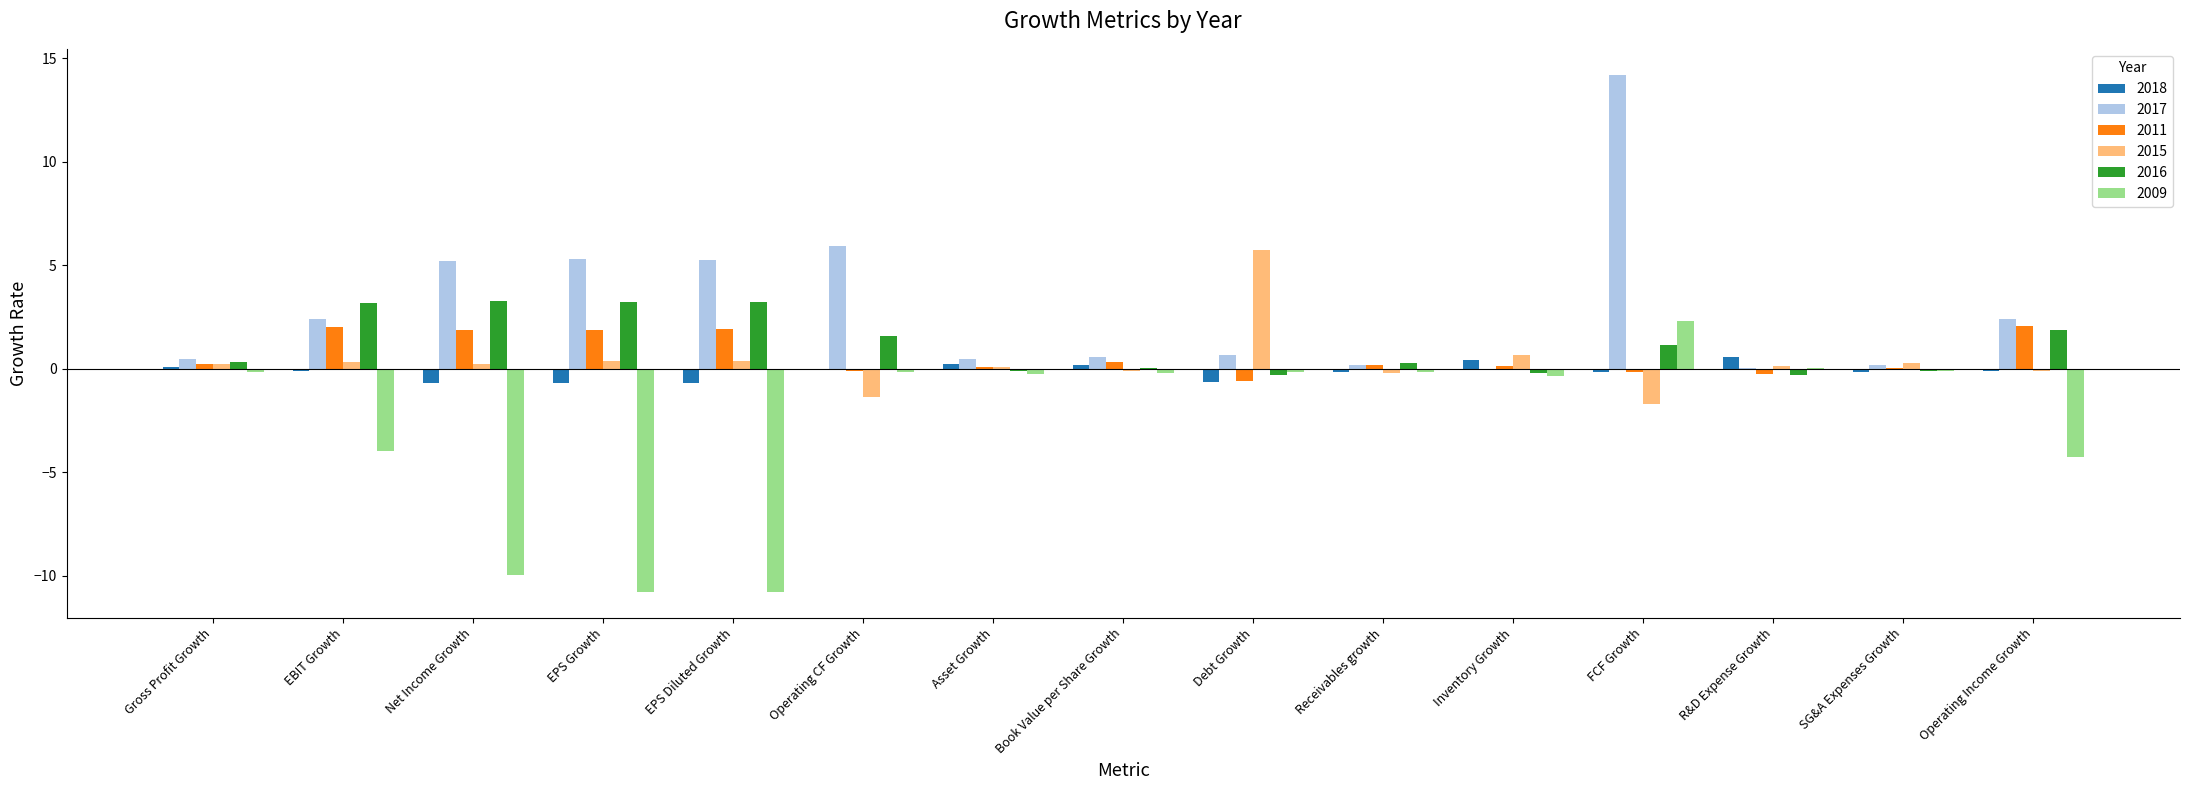

Which series has the largest total across all categories?

2017